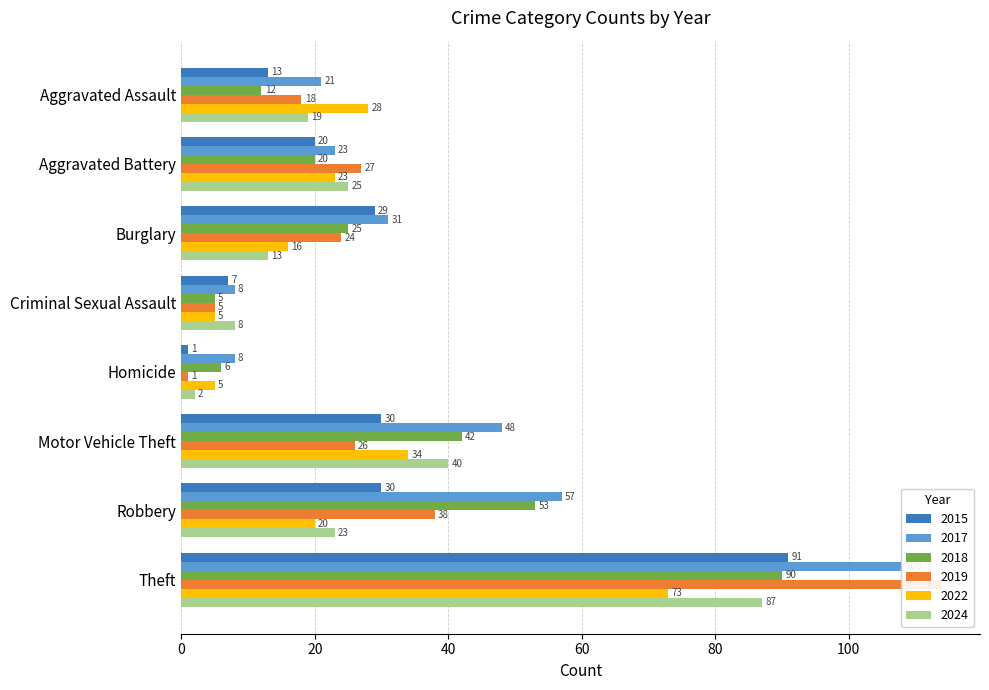

How many values in the 2019 series exceed 26?

3